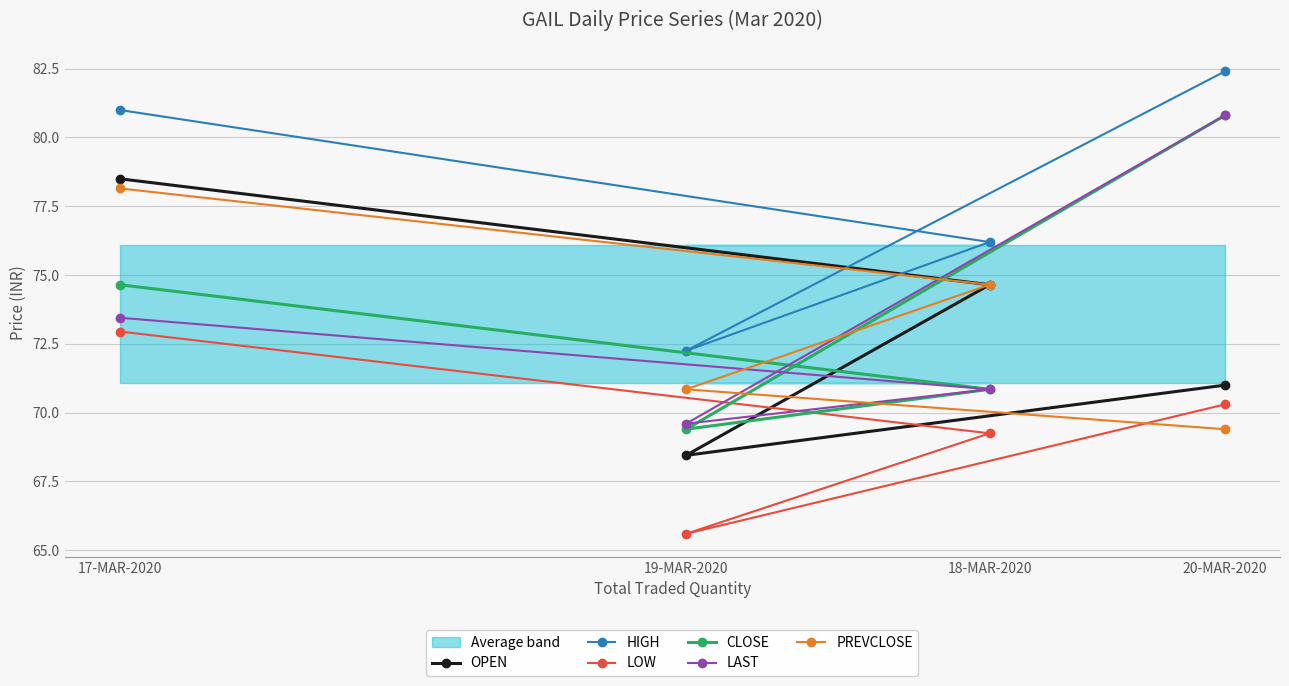

At which label is LOW closest to 69?

18-MAR-2020